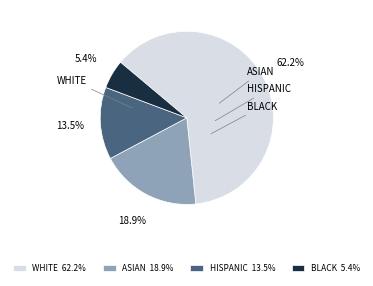

What percentage is NOT represented by HISPANIC 13.5%?

86.5%